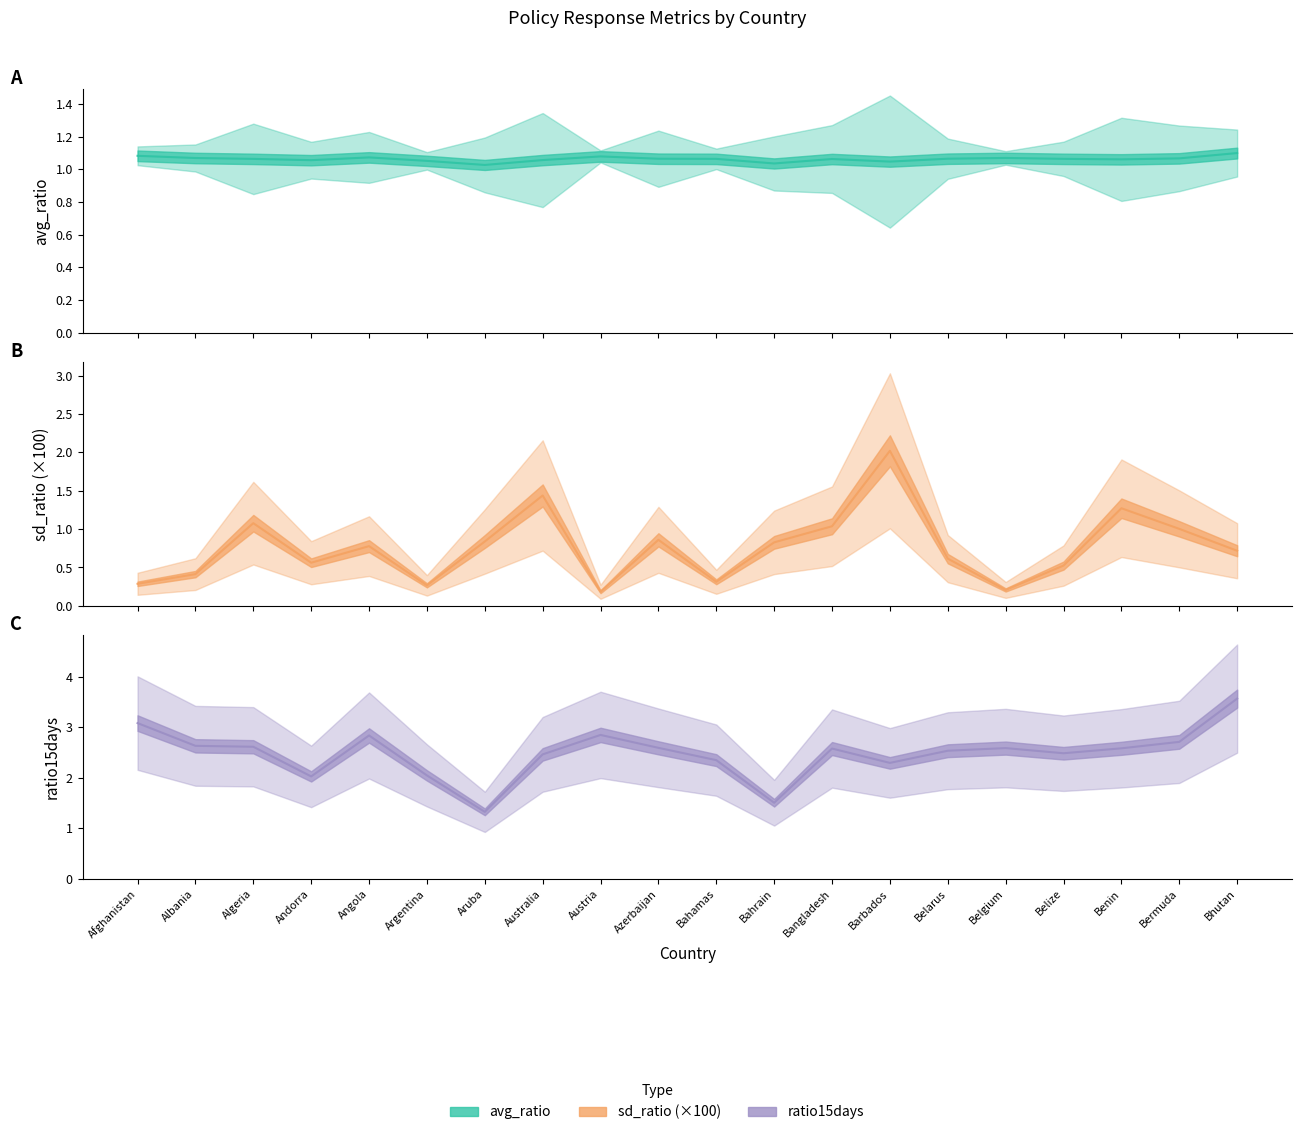

Rank the series by their average value, from lowest to highest.

sd_ratio line, avg_ratio line, ratio15days line